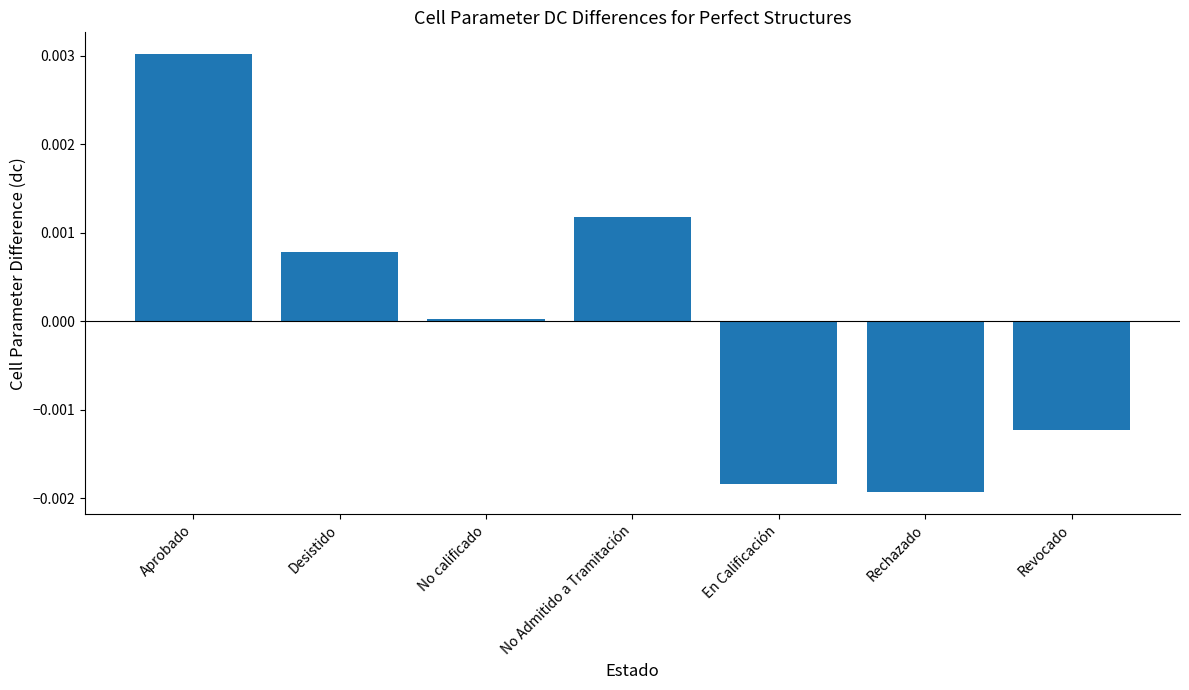

Are the bars grouped side by side (vs. stacked)?

No